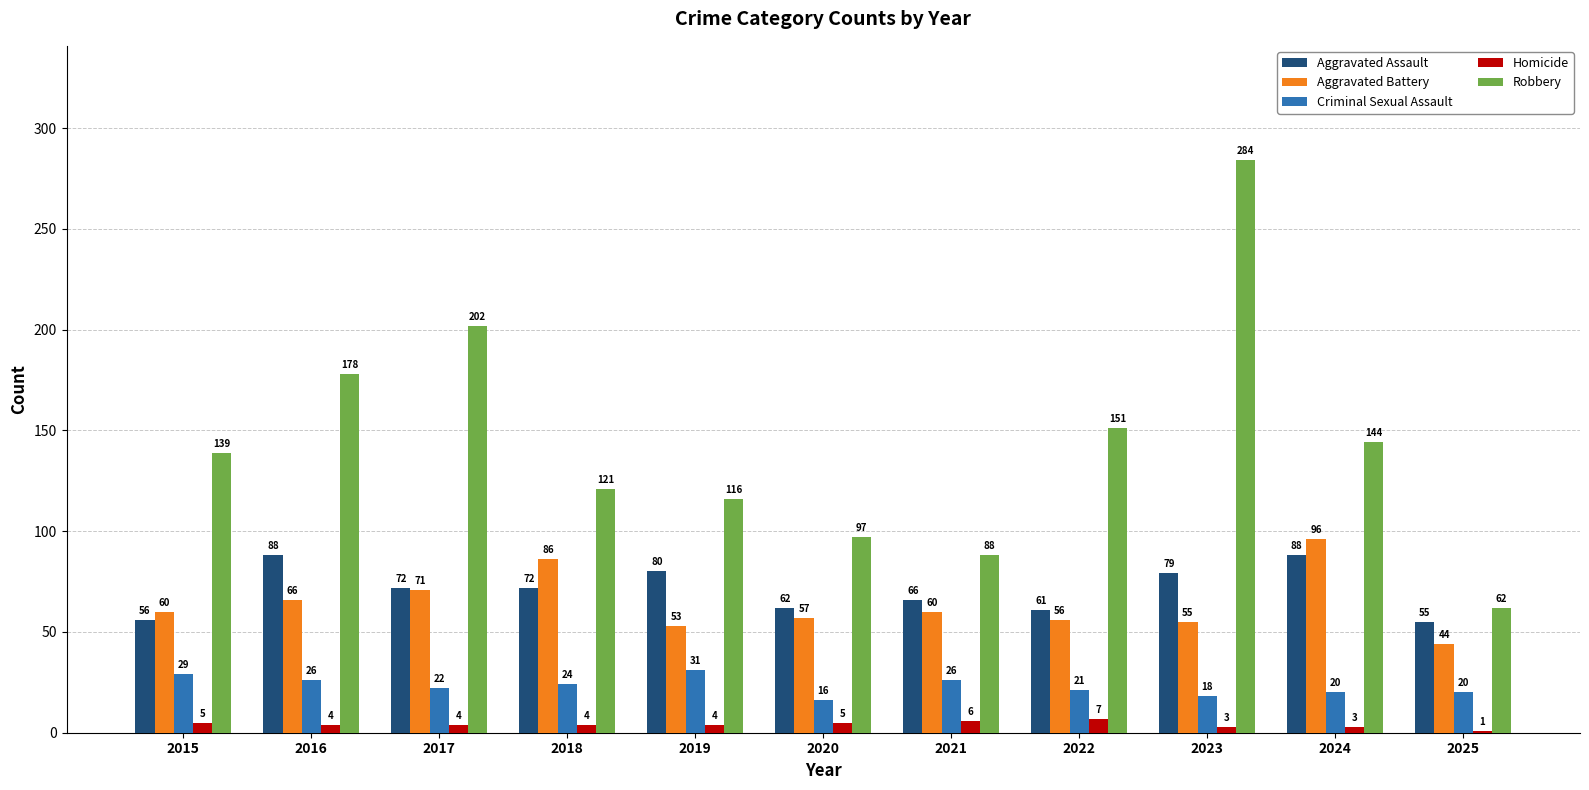

Is the value of Robbery at 2019 greater than the value of Homicide at 2019?

Yes